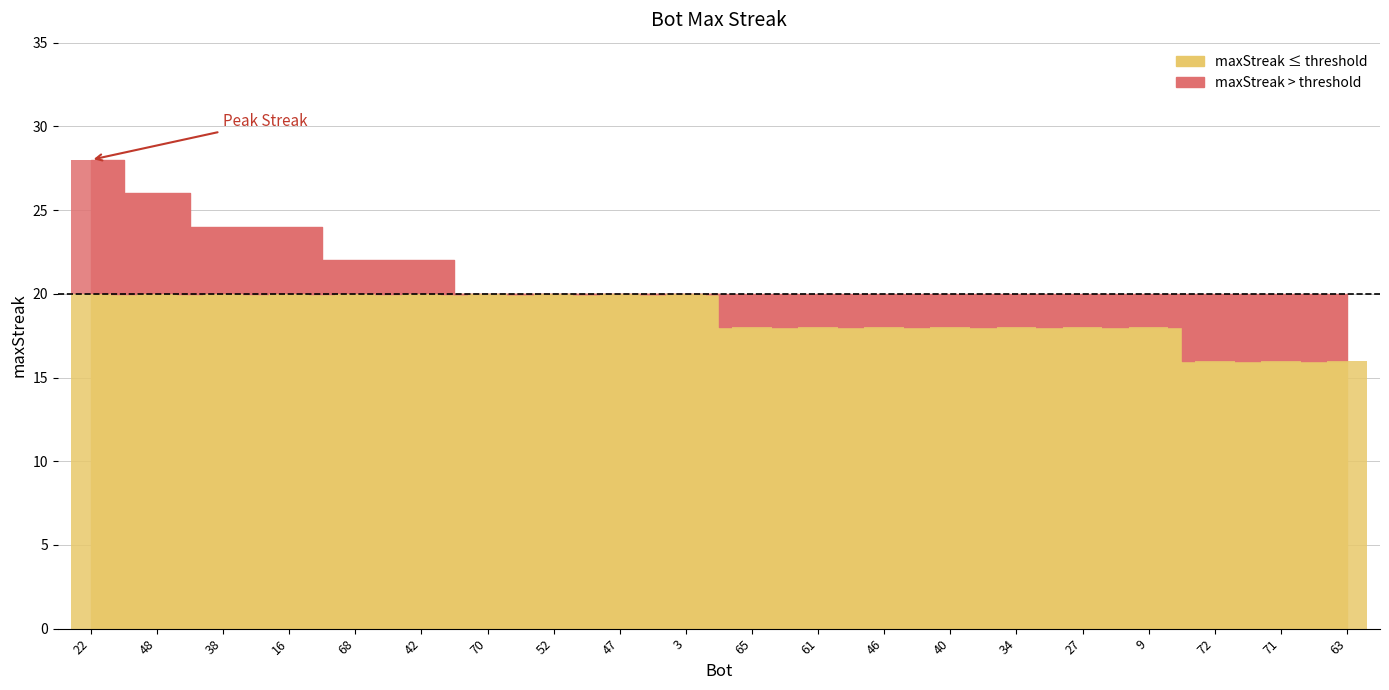

List the labels in order of value, smallest first.

72, 71, 63, 65, 61, 46, 40, 34, 27, 9, 70, 52, 47, 3, 68, 42, 38, 16, 48, 22